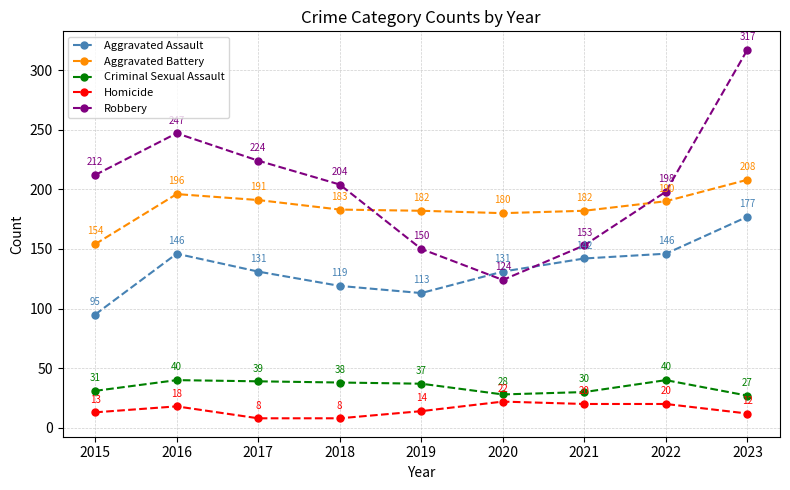

What is the spread (max minus min) of values at 2017?

216